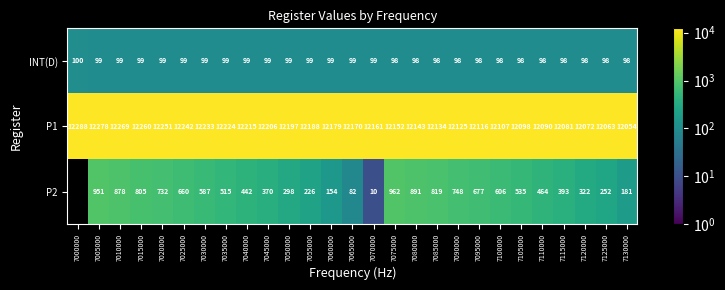

Read the INT(D) value at 7040000.

99